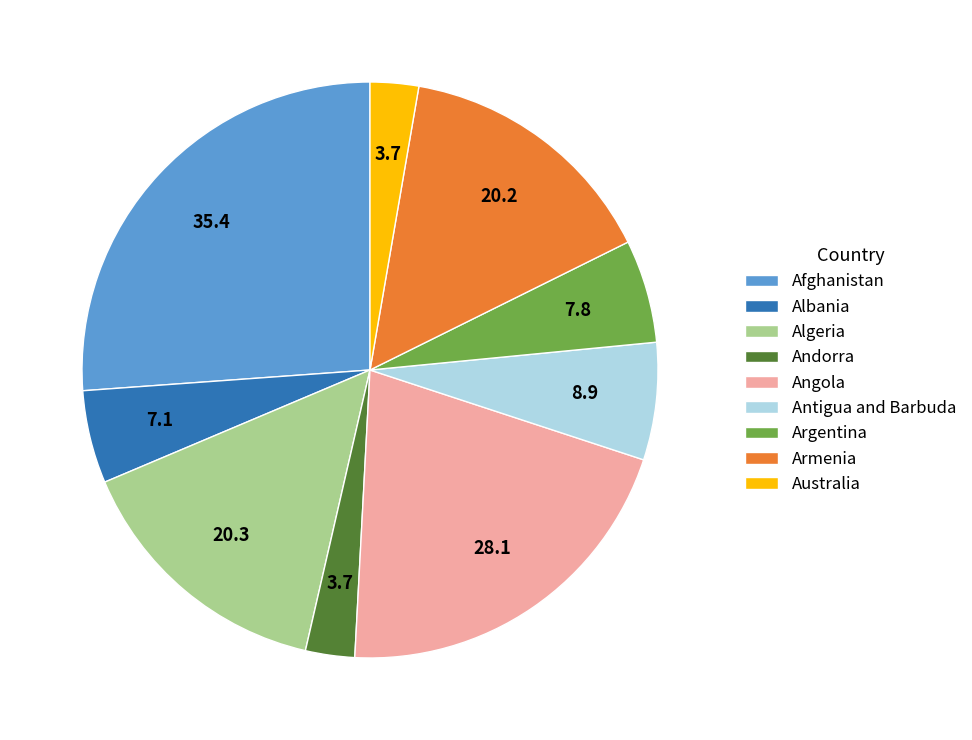

The Algeria slice represents 15% of the pie. True or false?

True